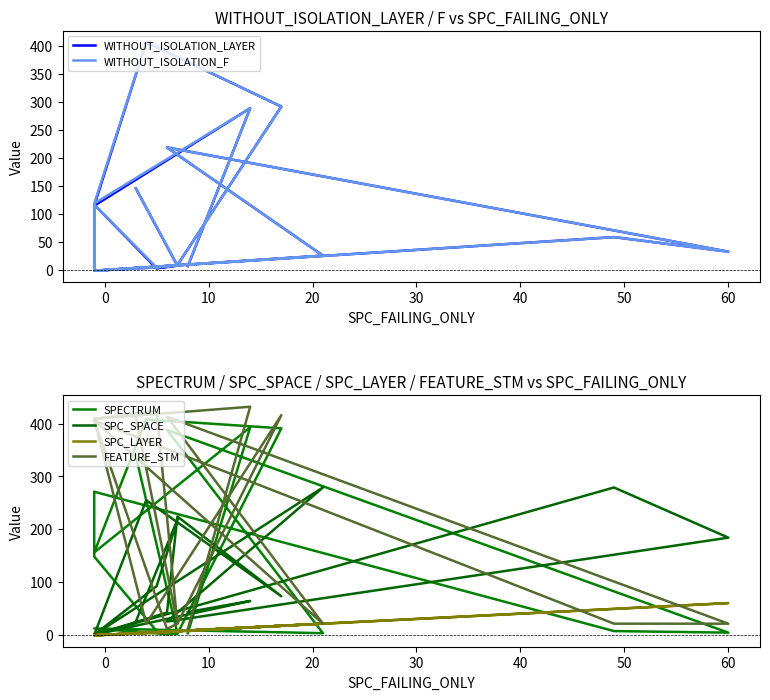

The WITHOUT_ISOLATION_LAYER series shows 11 at 0. True or false?

False